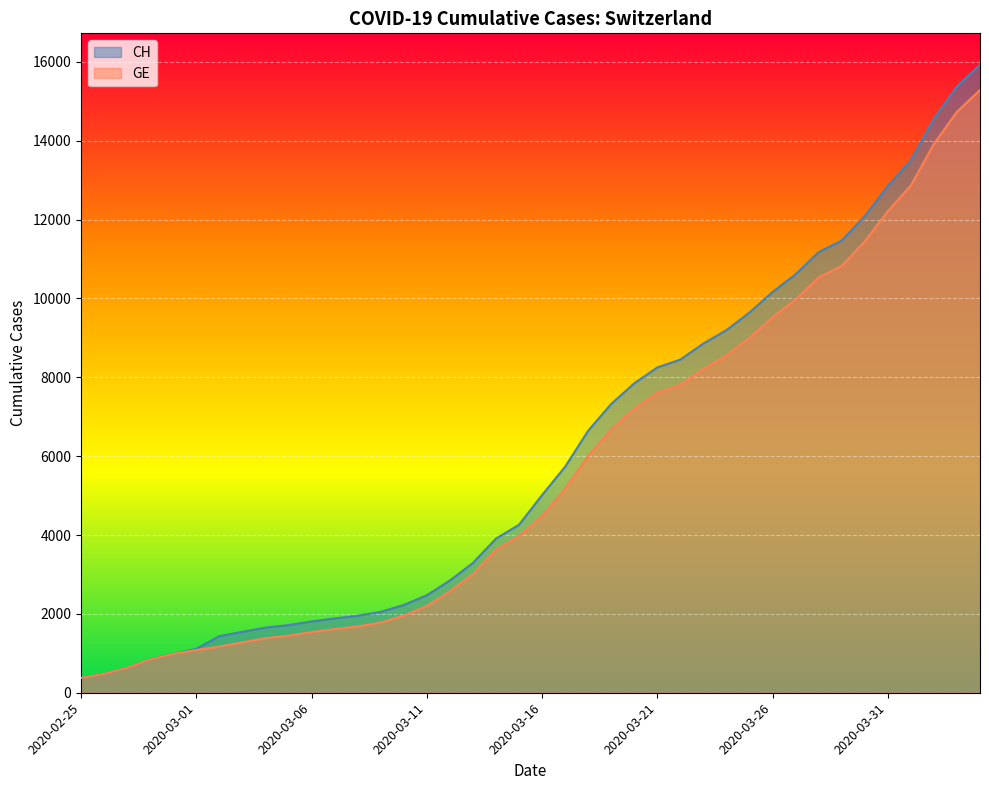

Reading left to right, list all the values displayed in this chart.

CH: 375	479	630	840	981	1113	1436	1544	1652	1715	1809	1885	1952	2051	2226	2472	2845	3291	3908	4259	5012	5731	6644	7323	7847	8249	8449	8855	9196	9642	10162	10613	11175	11467	12086	12852	13505	14561	15375	15926
GE: 375	479	630	840	981	1083	1171	1278	1384	1447	1538	1614	1681	1780	1955	2201	2574	3010	3627	3978	4485	5174	6002	6681	7205	7607	7807	8213	8554	9000	9520	9971	10533	10825	11444	12210	12863	13919	14733	15284